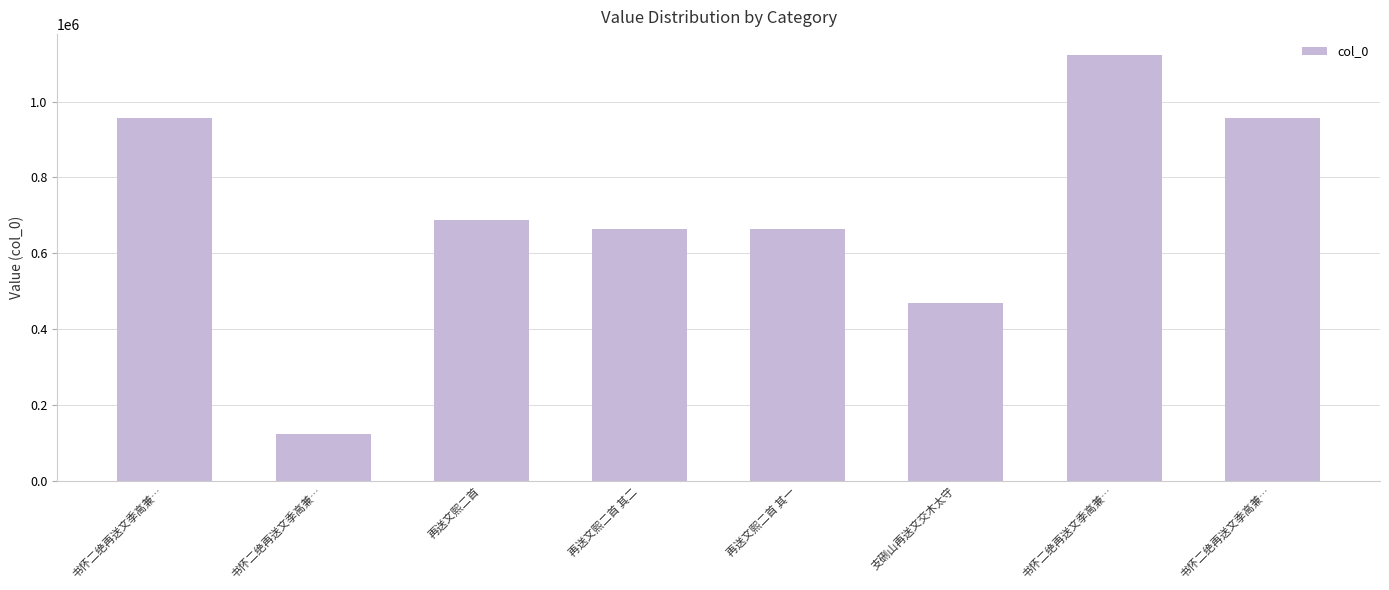

At which category does the chart reach its minimum across all series?

书怀二绝再送文季高兼…